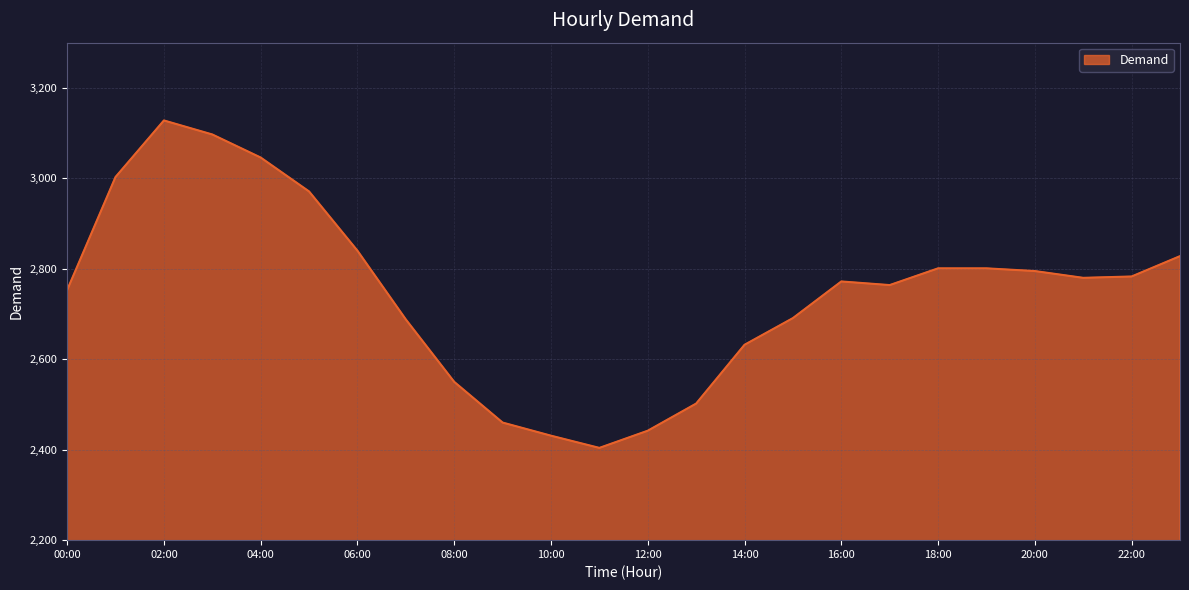

True or false: the data has more than 1 interior local peaks.

True